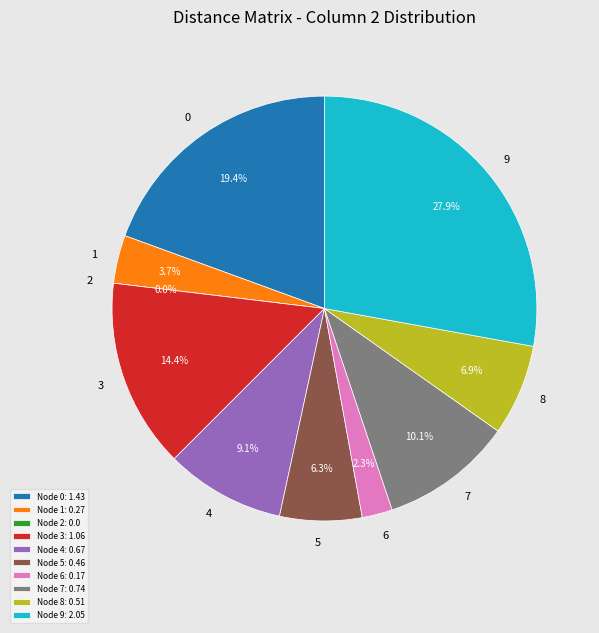

The 2 slice represents 14% of the pie. True or false?

False